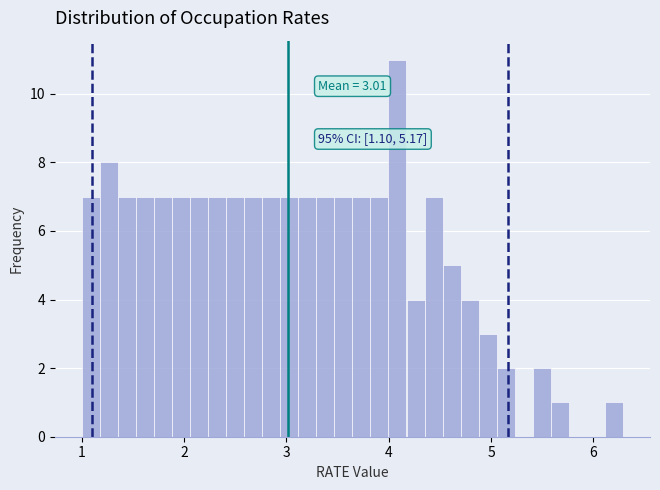

Read against the x-axis, roughly where is the centre of the tallest bar?

4.1